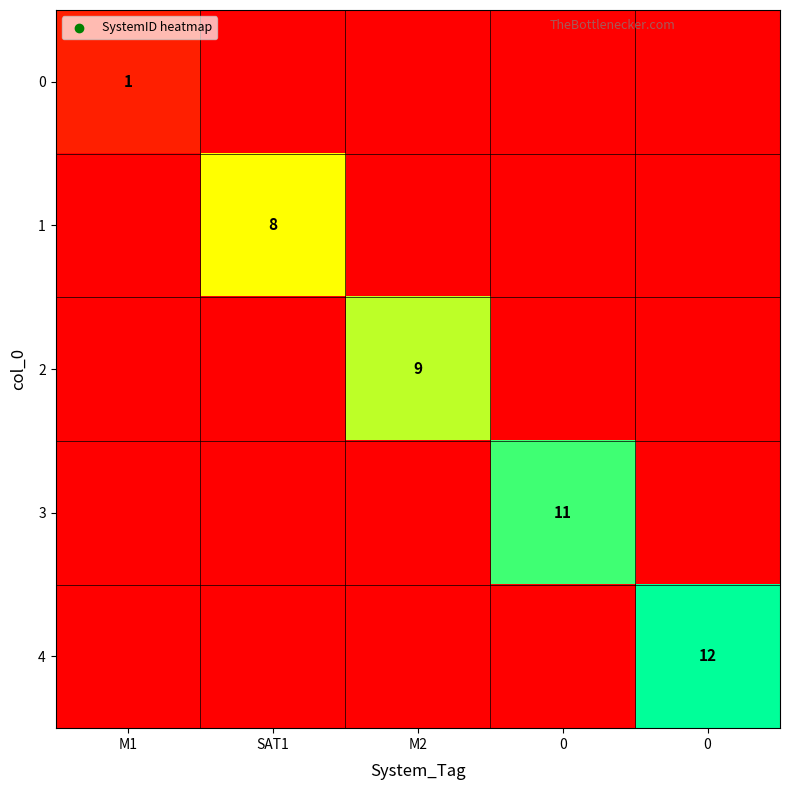

Count the number of categories in the chart.

5